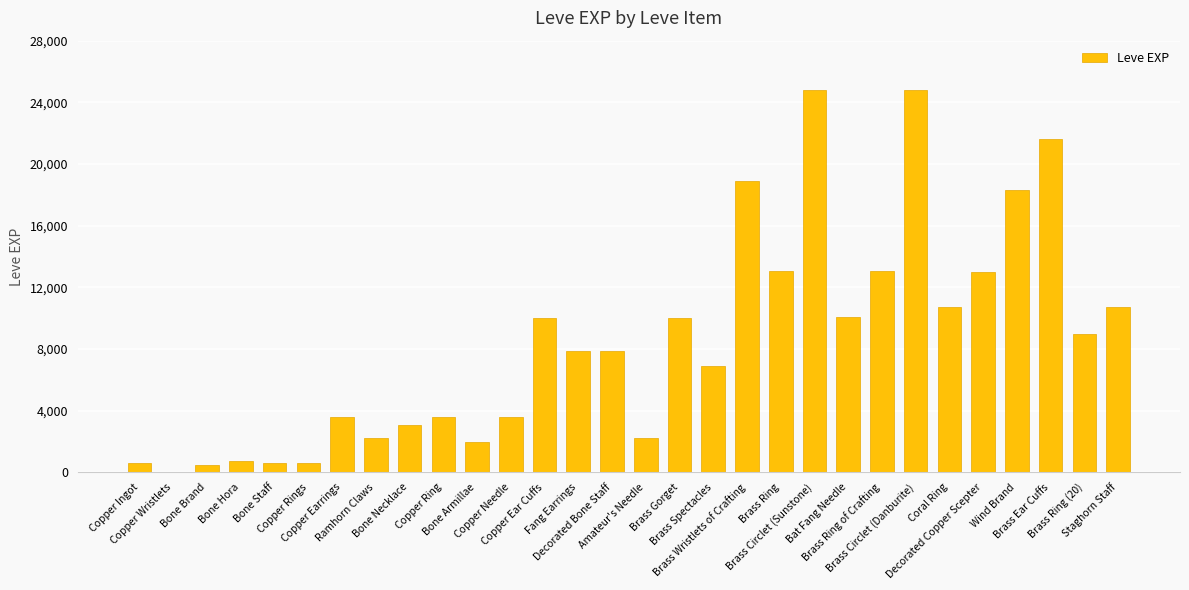

What is the greatest value displayed?

24790